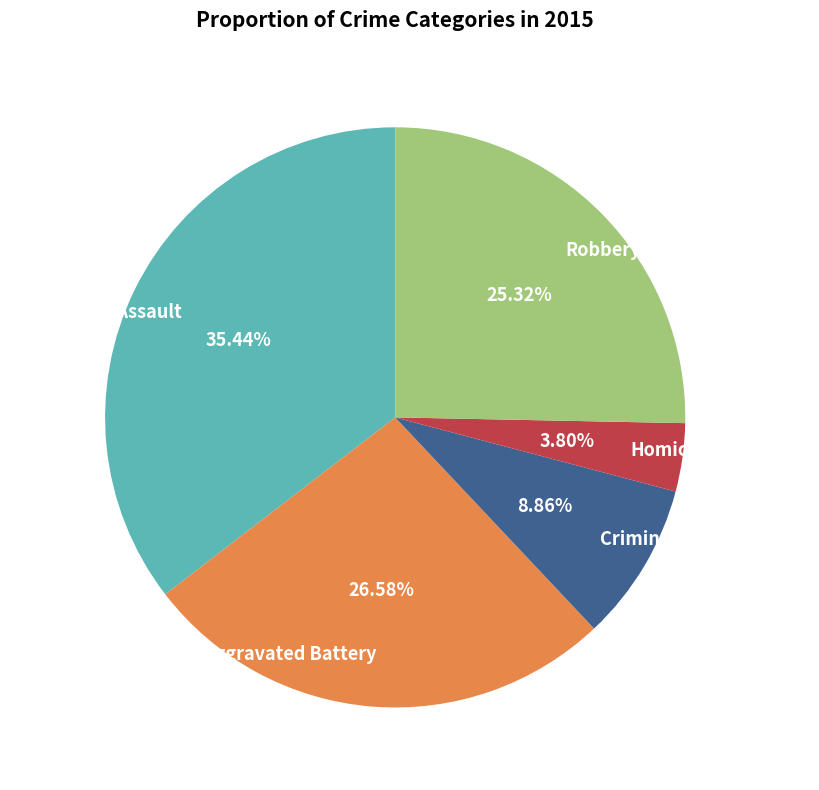

Which has a higher value, Aggravated Assault or Homicide?

Aggravated Assault